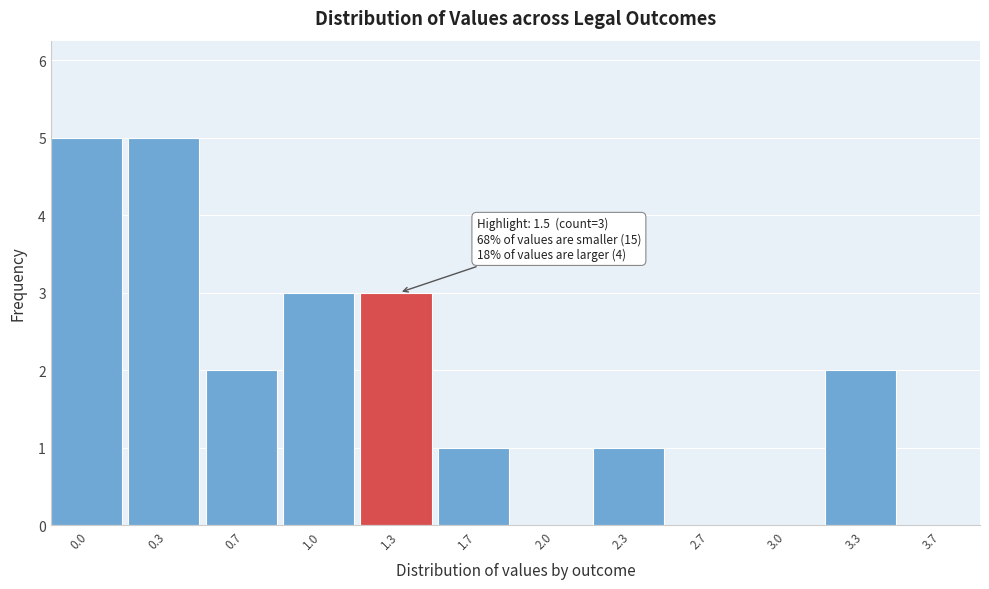

Reading left to right, extract all data points from this chart.

0.0=5	0.3=5	0.7=2	1.0=3	1.3=3	1.7=1	2.0=0	2.3=1	2.7=0	3.0=0	3.3=2	3.7=0